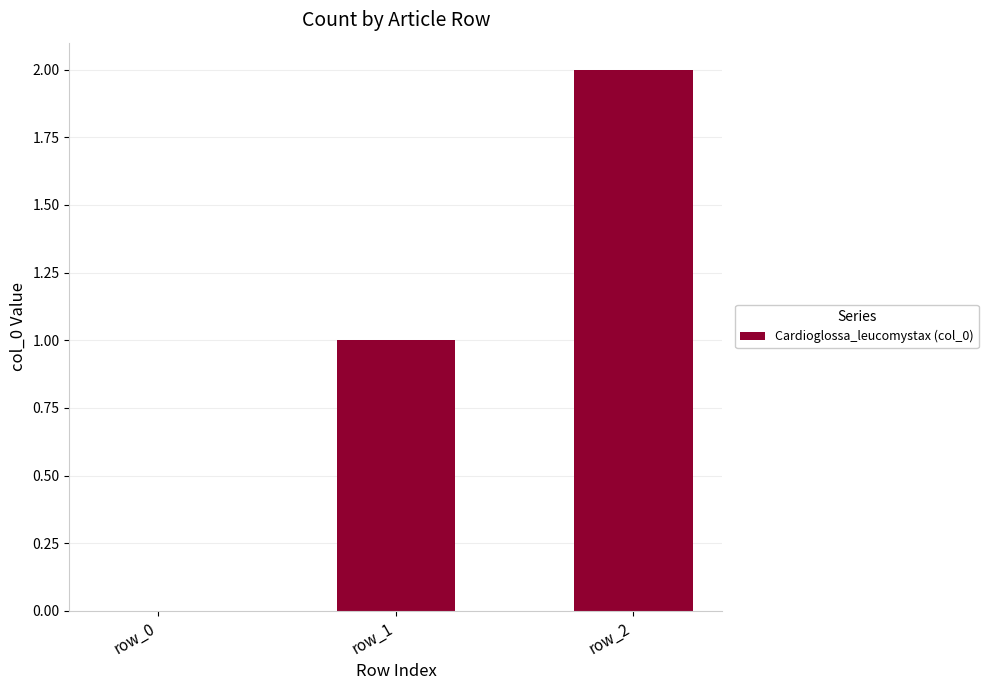

Count the values in the range 0 to 2.

3